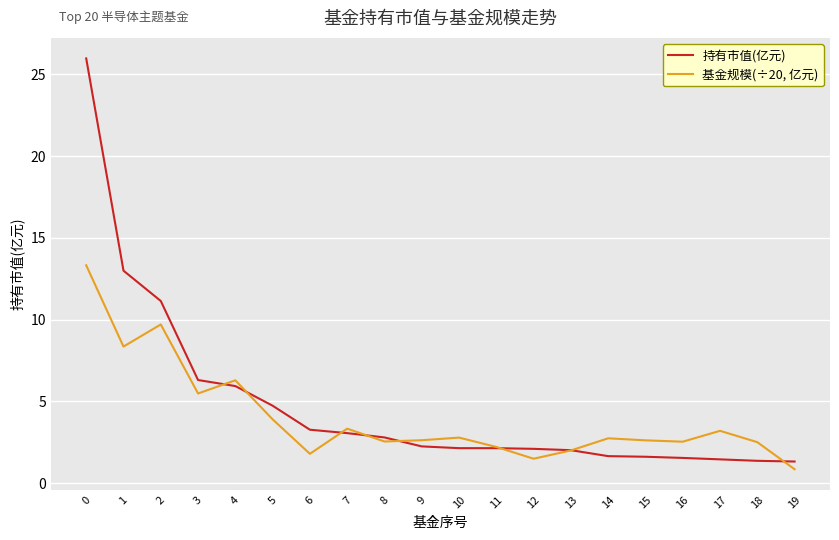

Rank the series by their average value, from lowest to highest.

基金规模(÷20, 亿元), 持有市值(亿元)